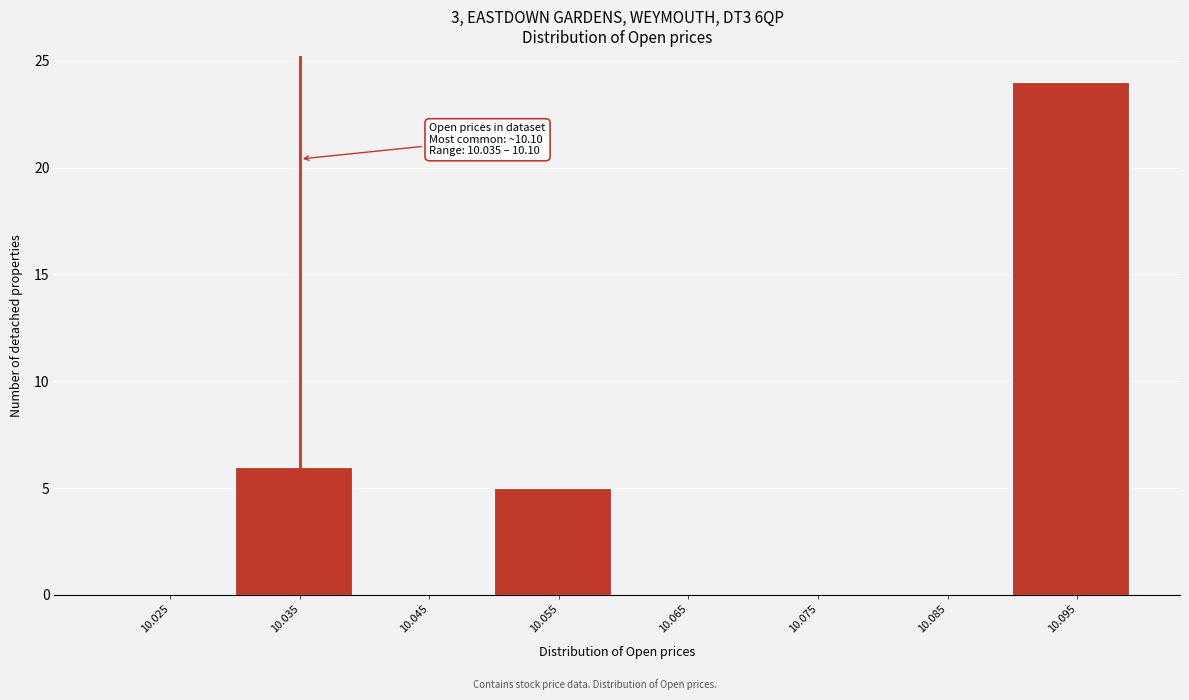

Reading left to right, extract all data points from this chart.

10.025=0	10.035=6	10.045=0	10.055=5	10.065=0	10.075=0	10.085=0	10.095=24